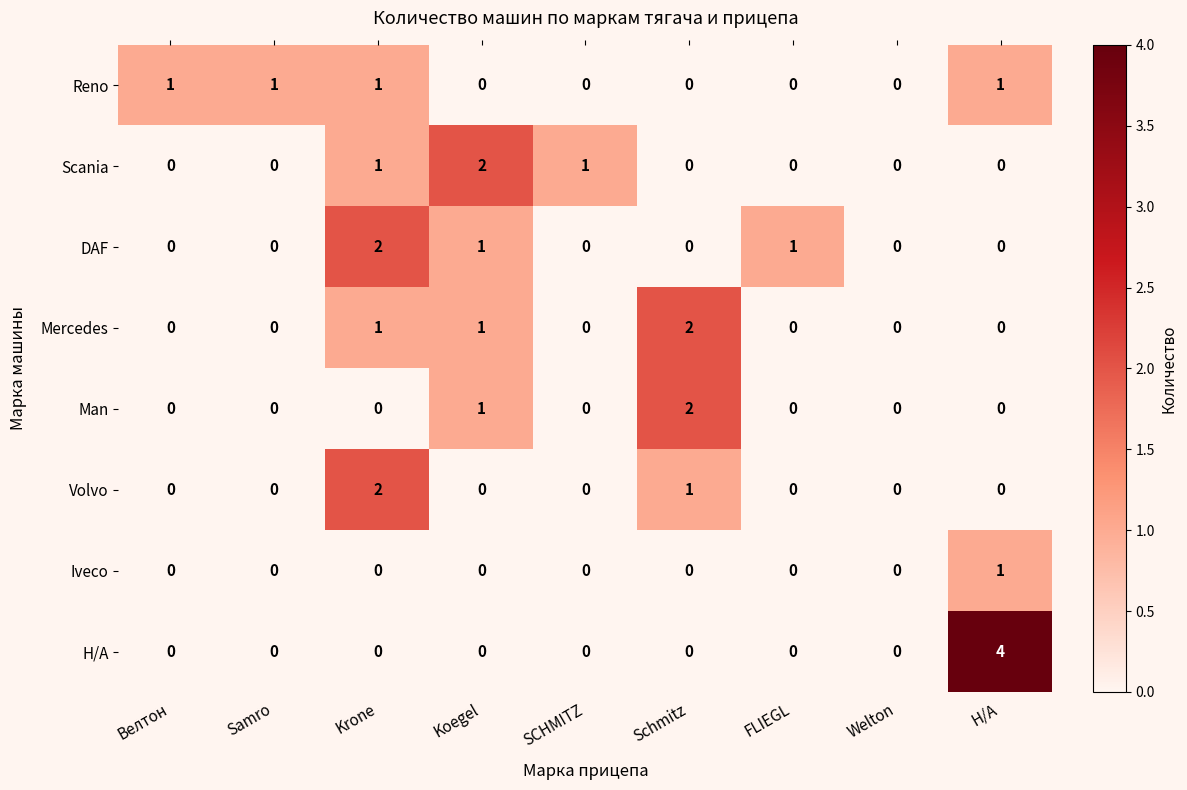

What is the total value across all series at Н/А?

6